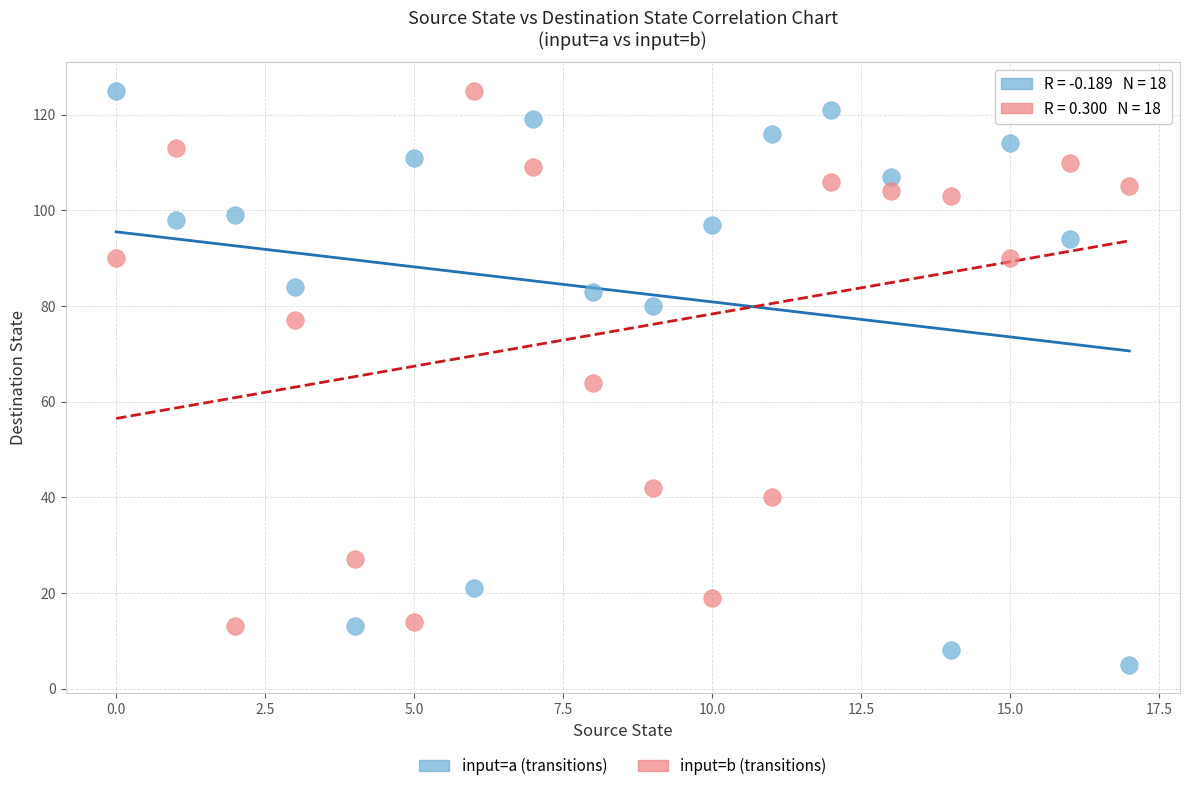

Across all data points, what is the range of Y values (max minus min)?

120